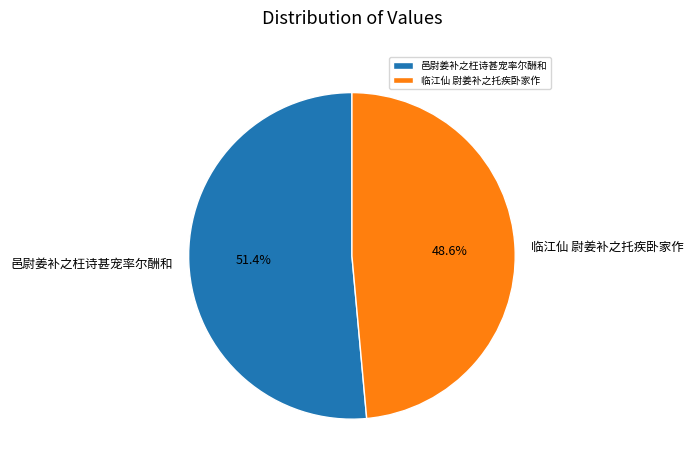

What is the largest slice in the pie chart?

邑尉姜补之枉诗甚宠率尔酬和